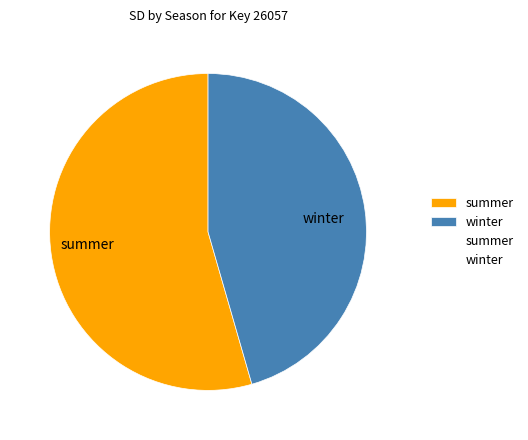

True or false: summer accounts for 54% of the total.

True